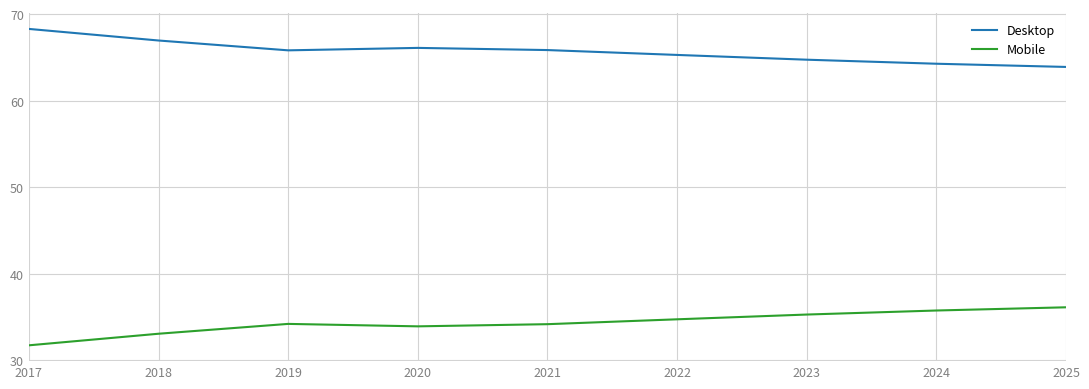

What are all the series names shown in the legend?

Desktop, Mobile